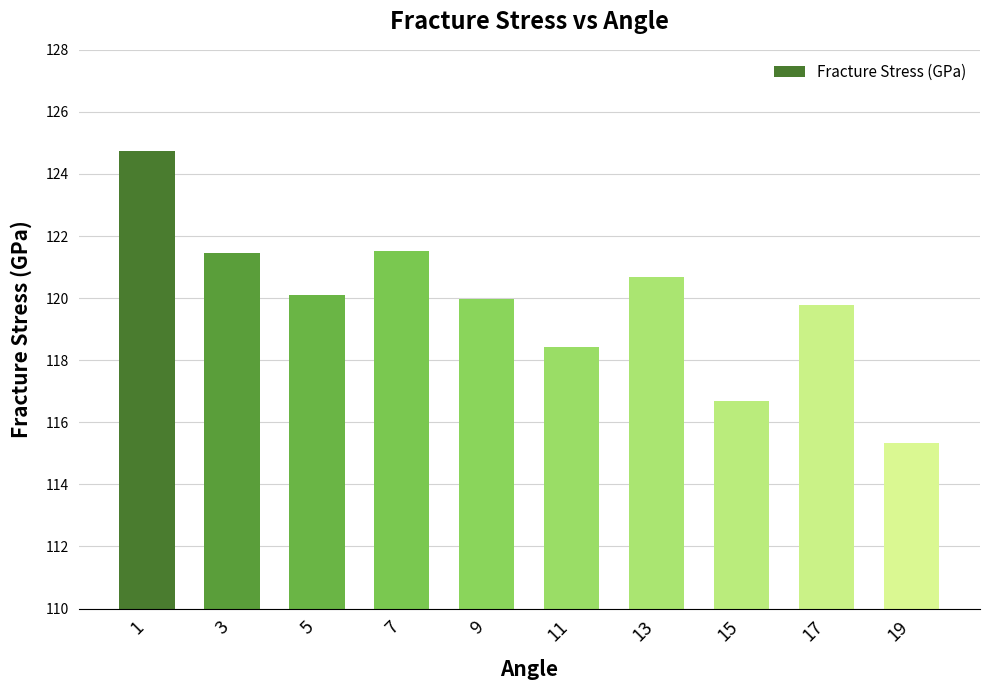

How many series are shown in this chart?

1